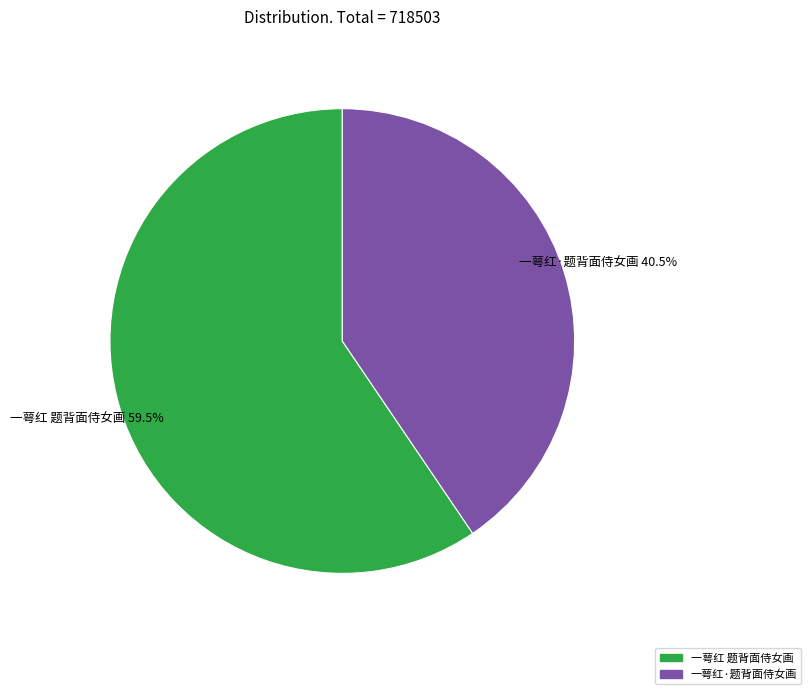

Does 一萼红·题背面侍女画 account for over 50% of the chart?

No